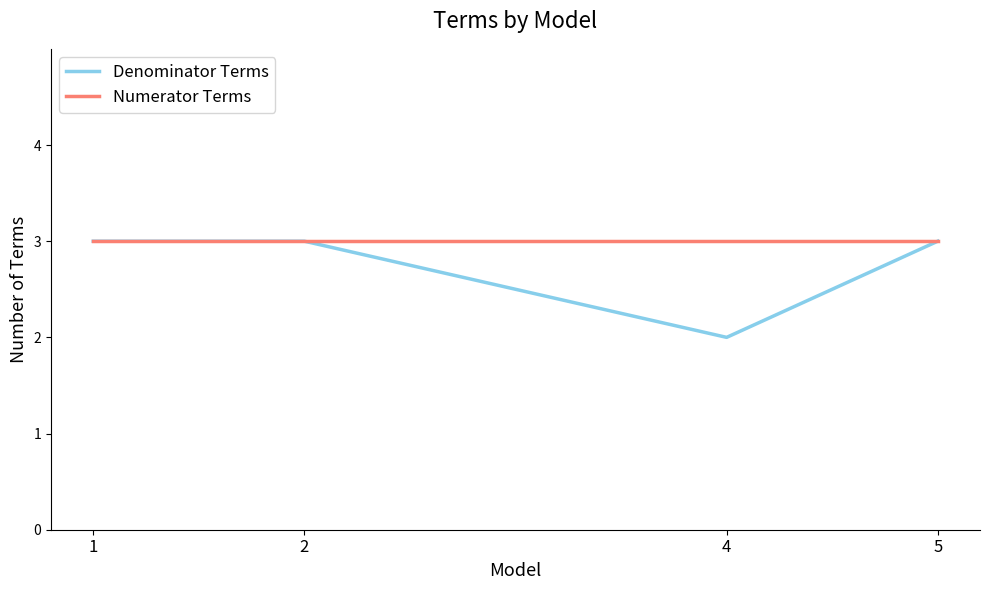

Count the number of categories in the chart.

4